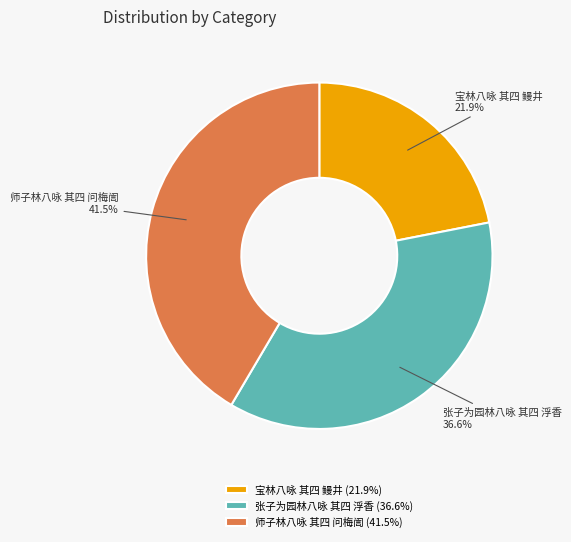

Which has a higher value, 张子为园林八咏 其四 浮香 or 师子林八咏 其四 问梅訚?

师子林八咏 其四 问梅訚